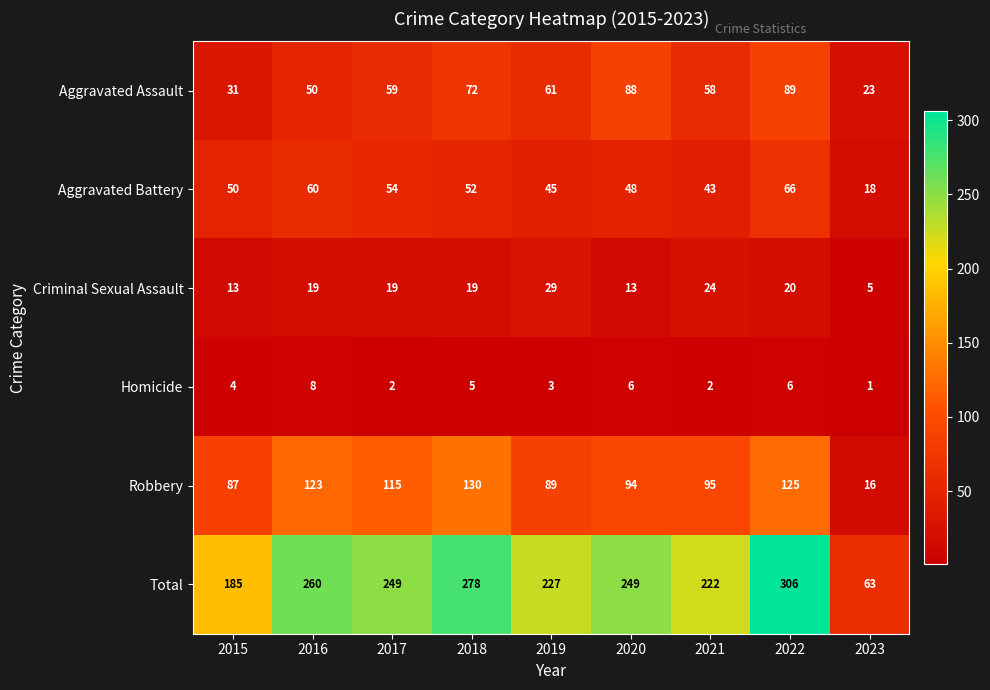

The Aggravated Assault series shows 88 at 2020. True or false?

True